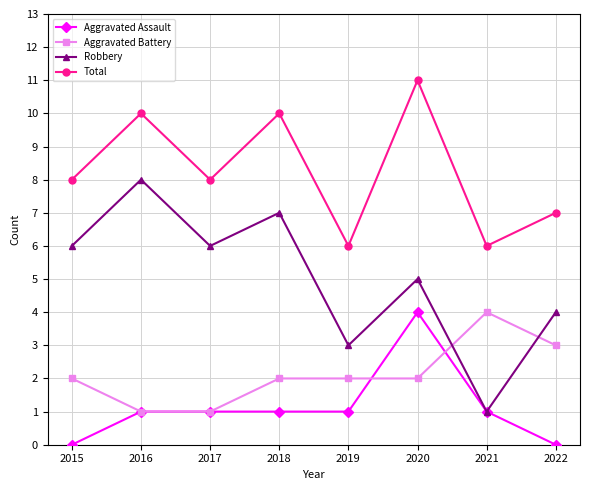

At how many categories does at least one series exceed 3?

8